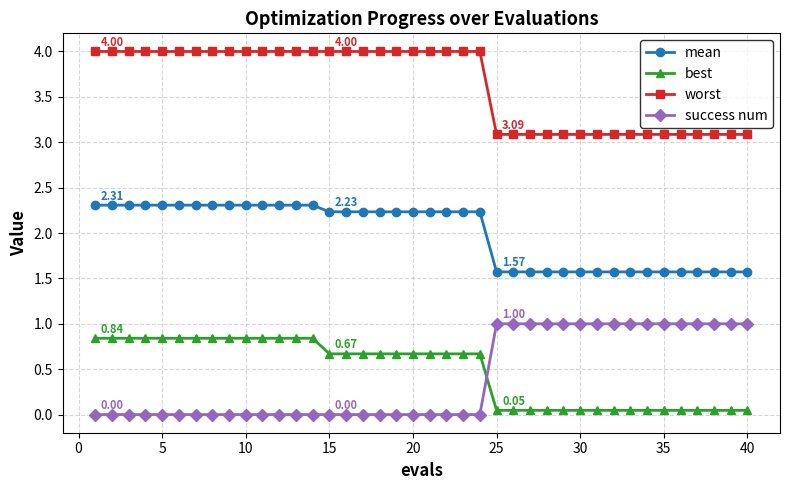

What is the average value of the success num series?

0.4